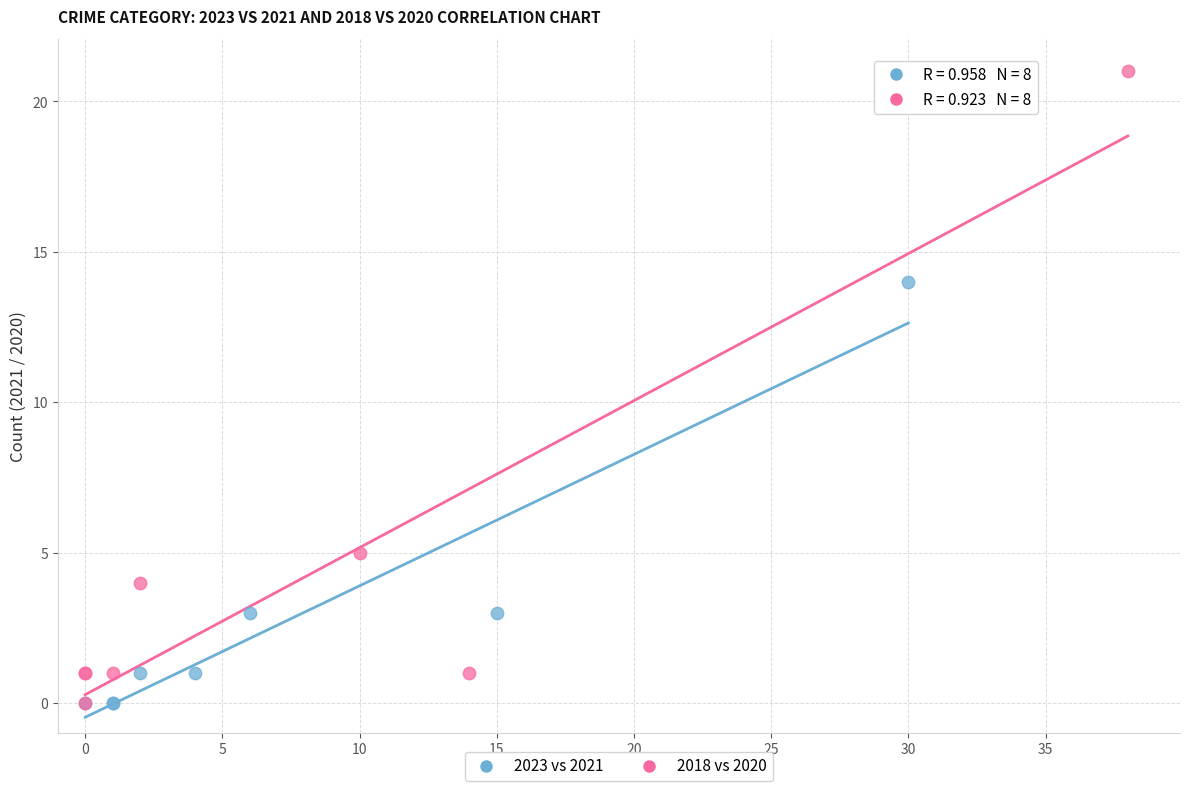

Which series has the widest spread of Y values?

2018 vs 2020